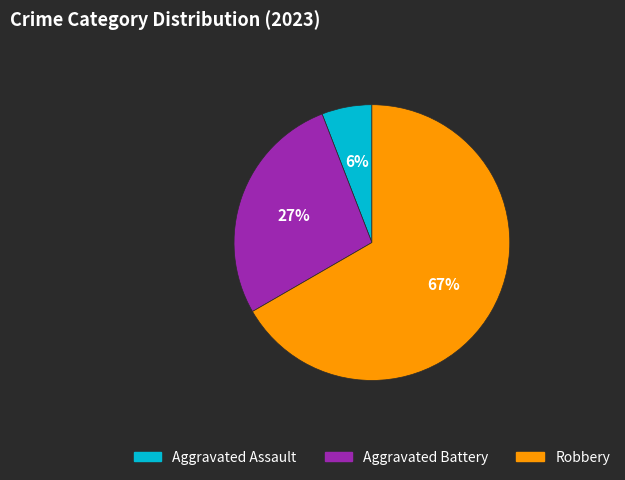

Does any single category account for the majority?

Yes